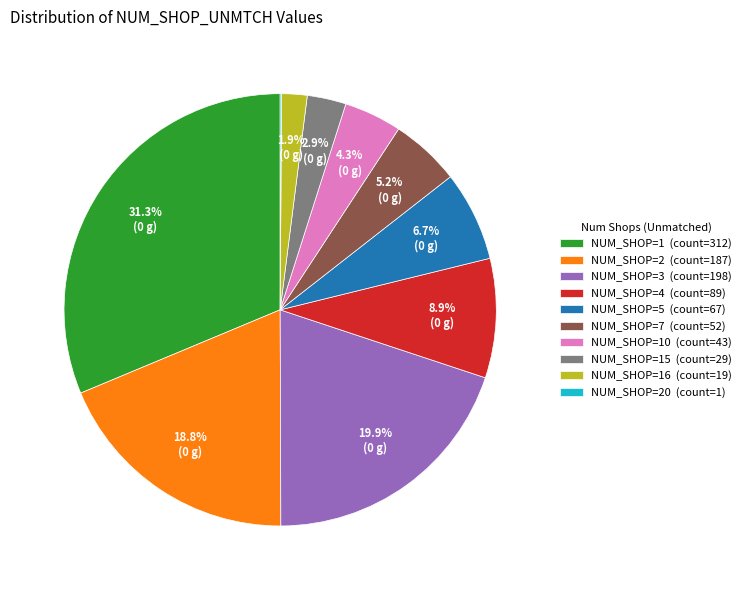

Does any single category account for the majority?

No